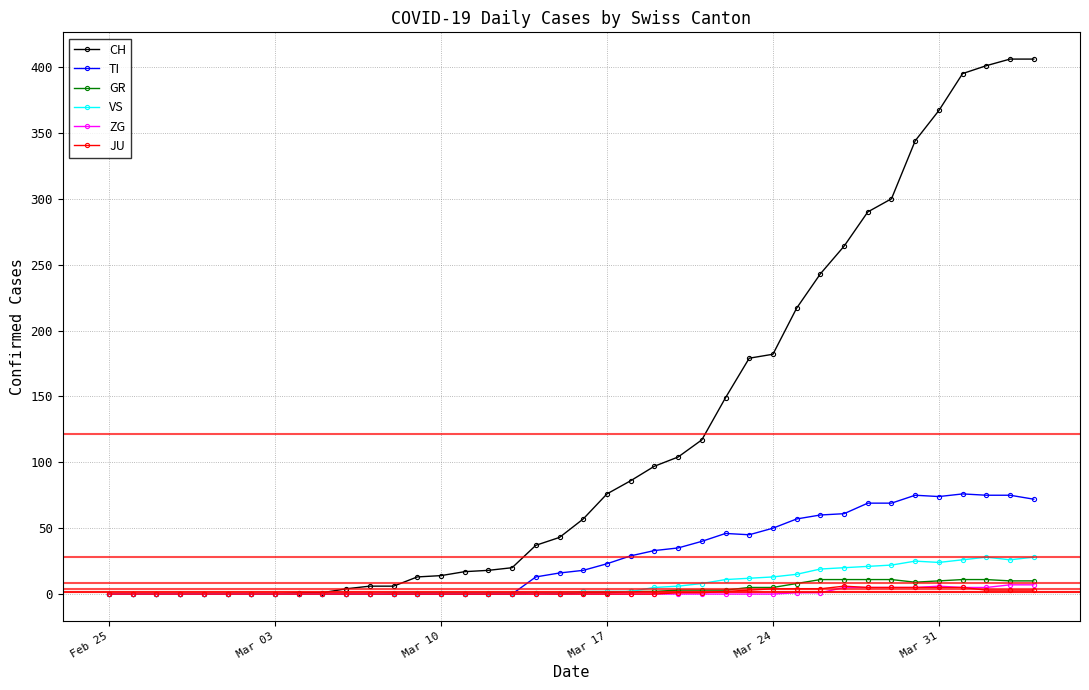

Which series has the largest total across all categories?

CH